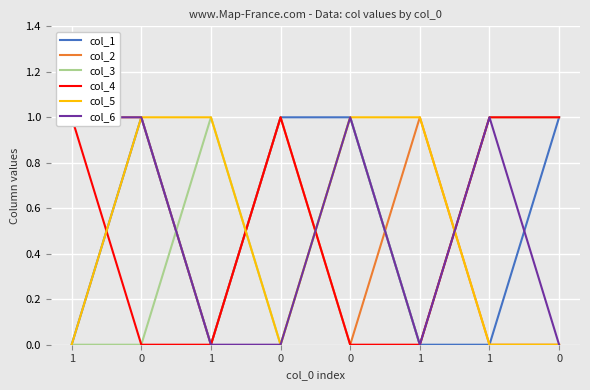

How many lines are shown in the chart?

6